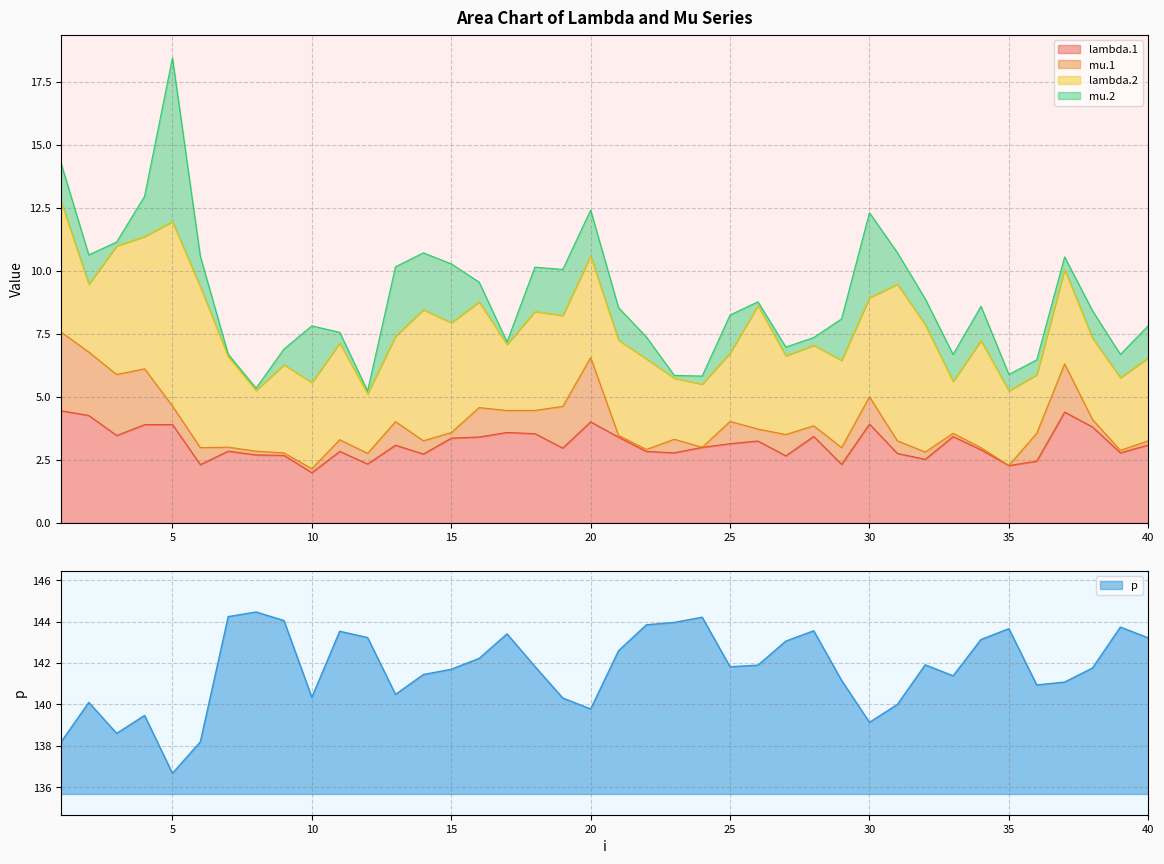

What is the highest value of the mu.2 series?

6.5